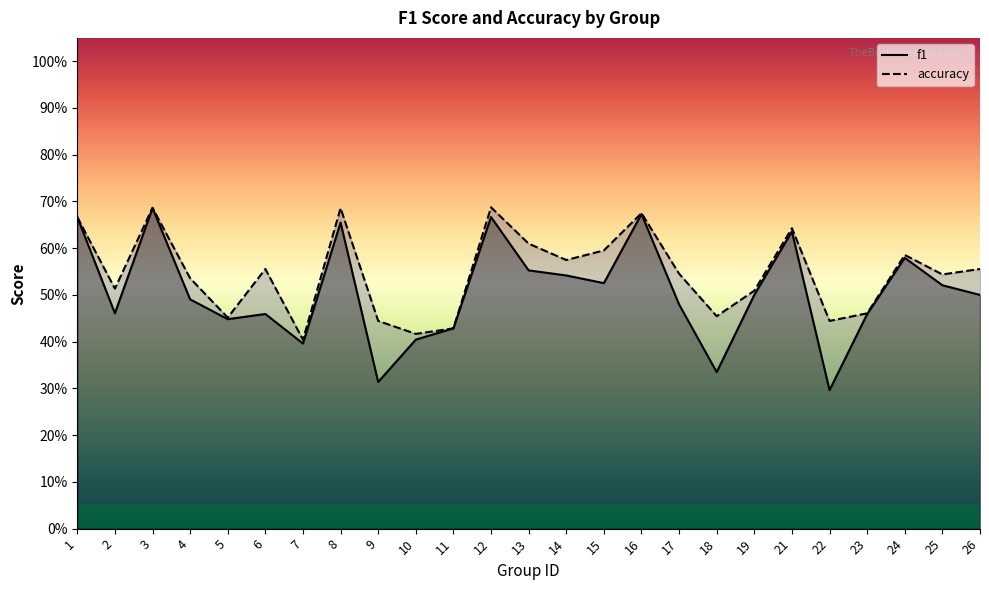

List the labels in order of f1 value, smallest first.

22, 9, 18, 7, 10, 11, 5, 23, 6, 2, 17, 4, 26, 19, 25, 15, 14, 13, 24, 21, 8, 1, 12, 16, 3